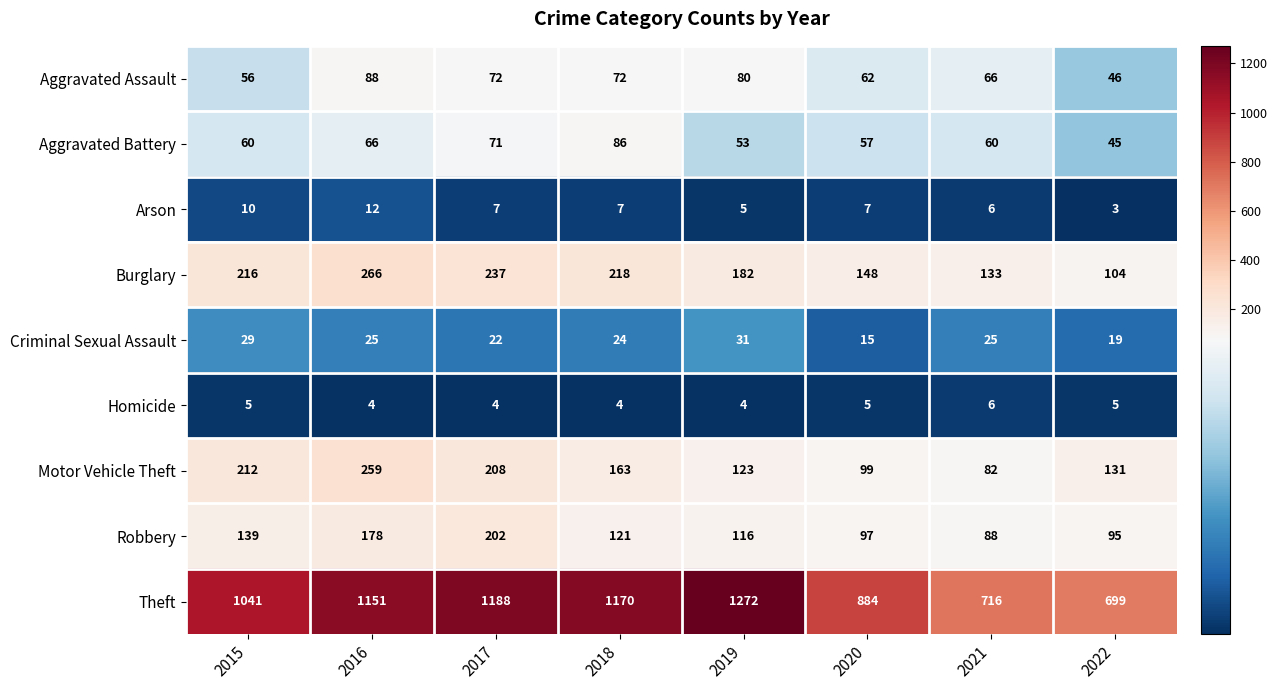

The value of Motor Vehicle Theft at 2017 is 208. True or false?

True